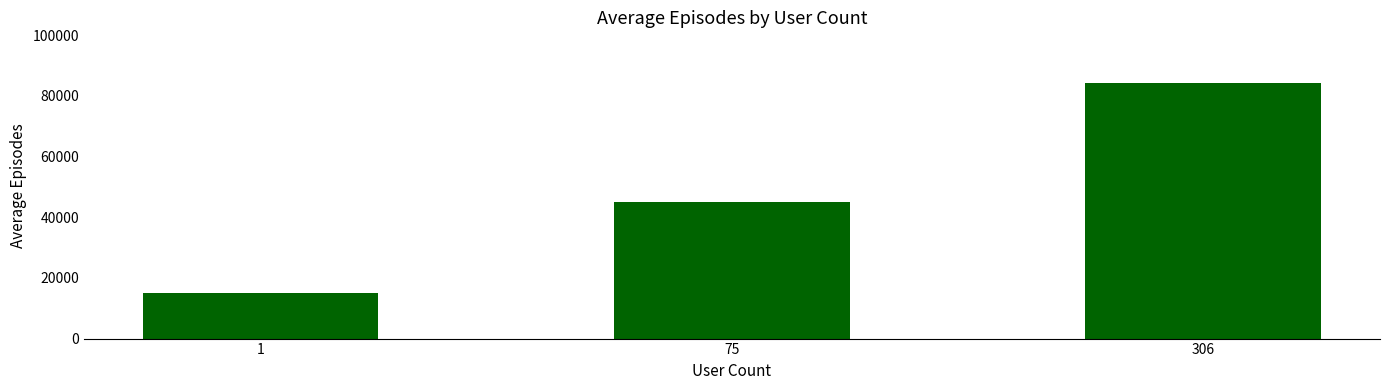

What is the value of the 1st bar from the left?

15012.3